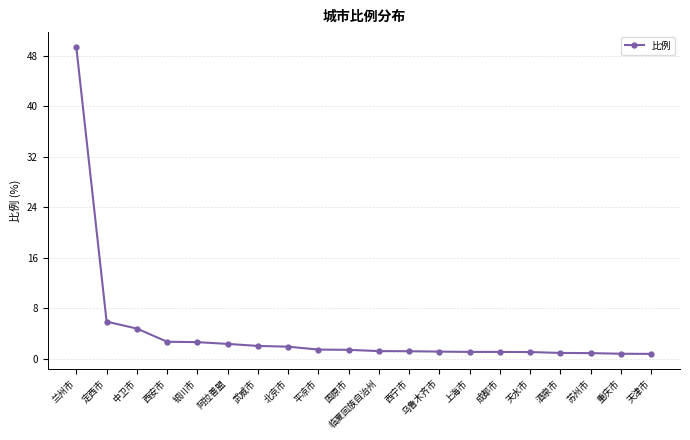

What is the difference between the second highest and minimum values?

5.1